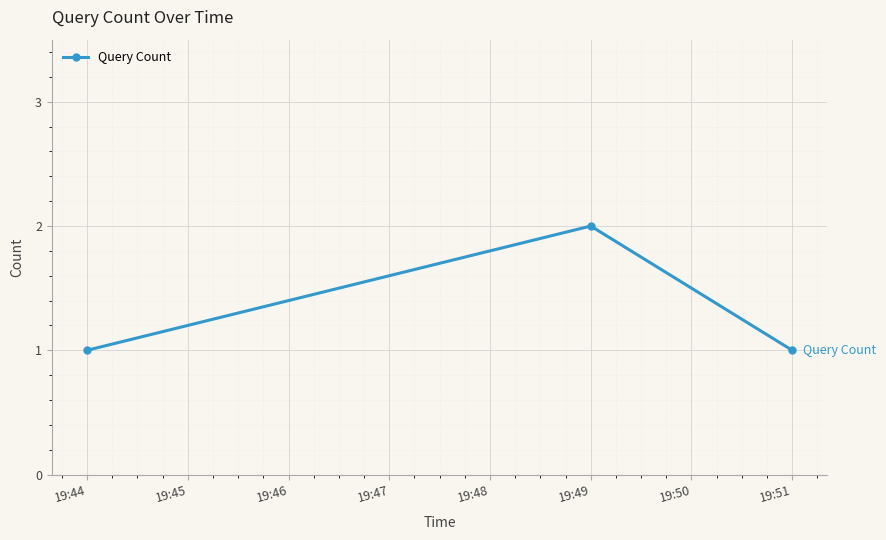

Reading left to right, what are all the values shown in this chart?

1	2	1